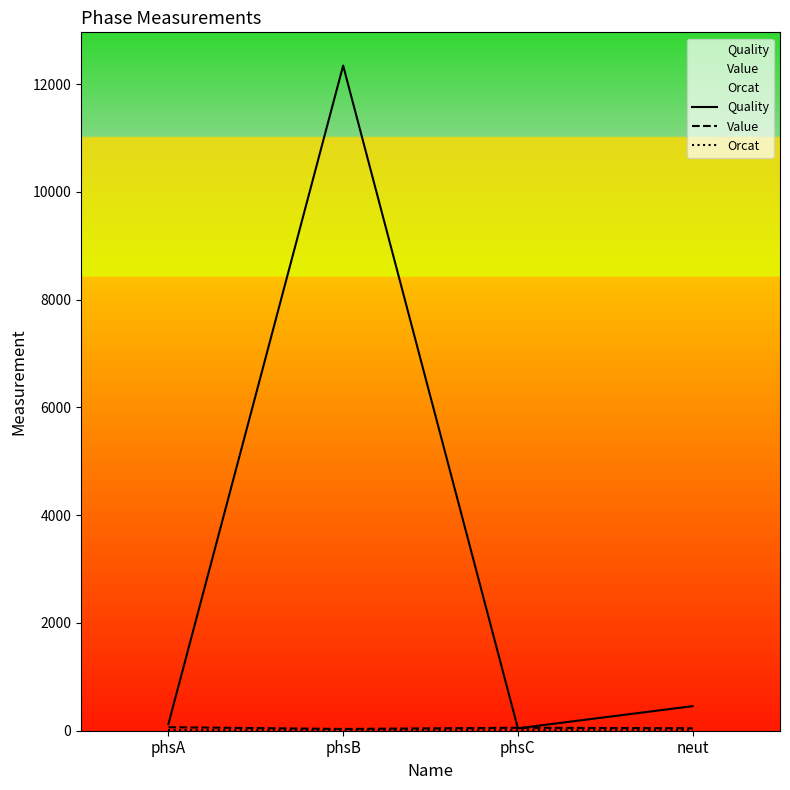

Is the value of Orcat at phsB greater than the value of Value at phsC?

No